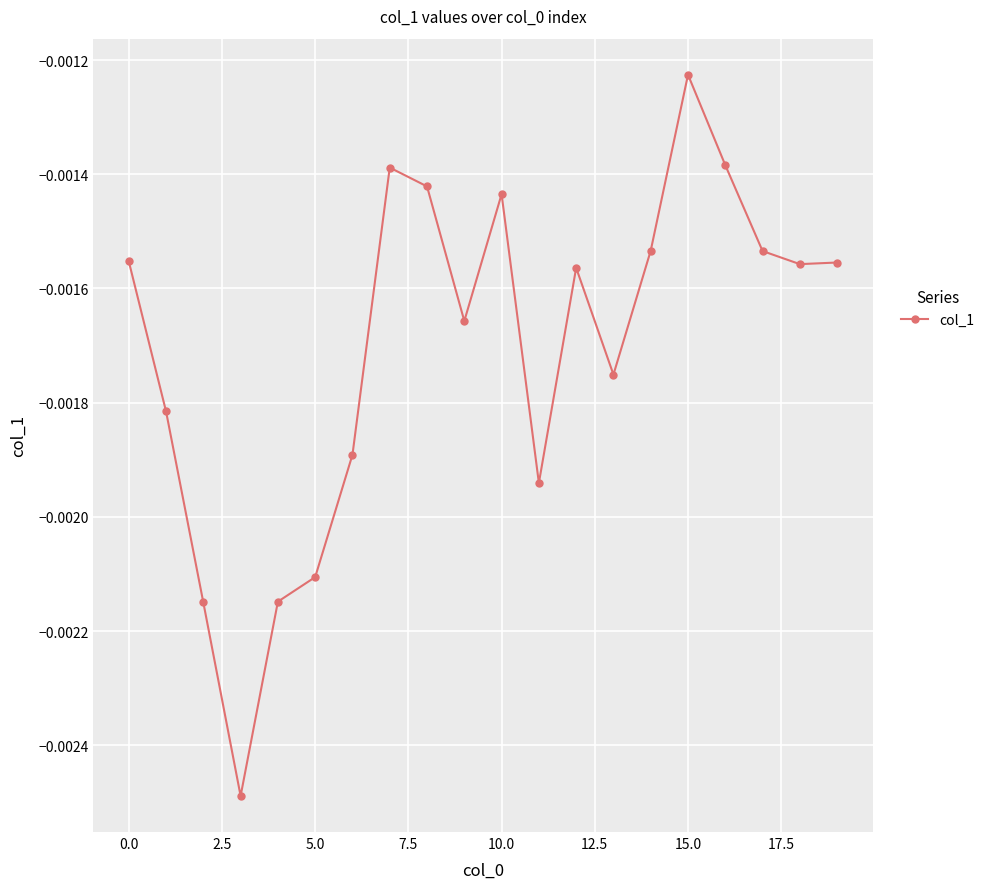

True or false: there are more than 0 points higher than both neighbors.

True